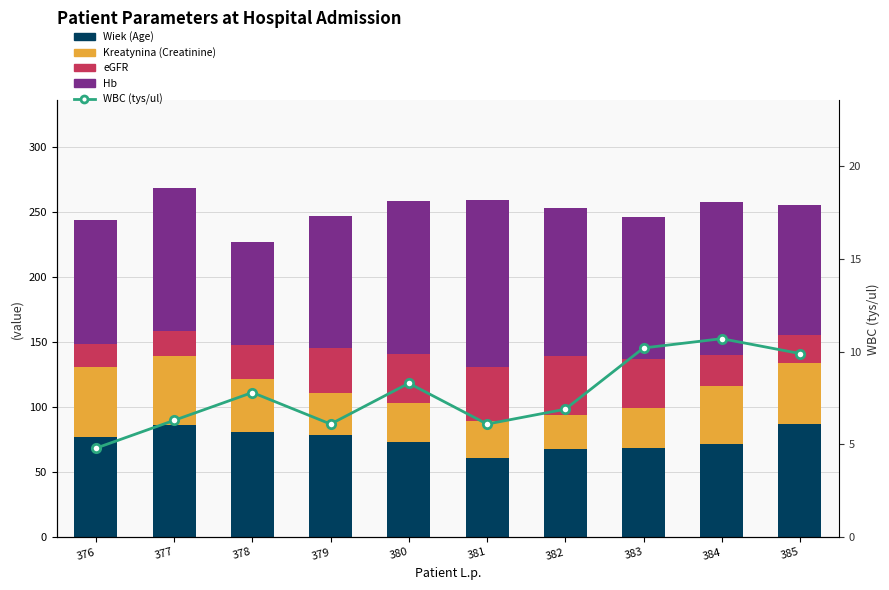

At how many categories does at least one series exceed 82?

9